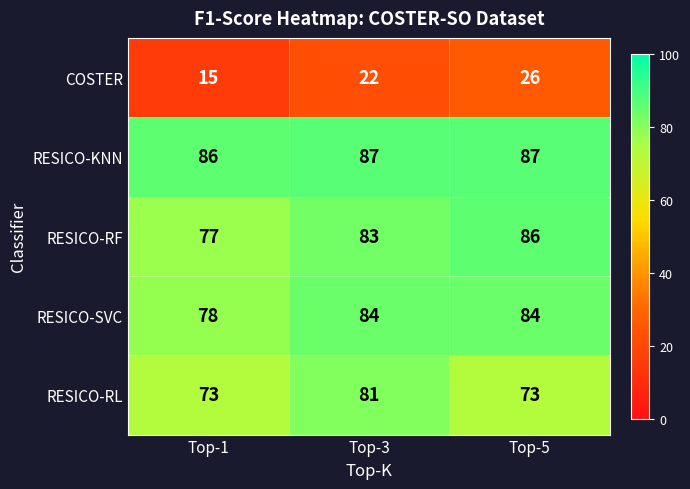

Reading right to left, what are all the values shown in this chart?

COSTER: 26	22	15
RESICO-KNN: 87	87	86
RESICO-RF: 86	83	77
RESICO-SVC: 84	84	78
RESICO-RL: 73	81	73